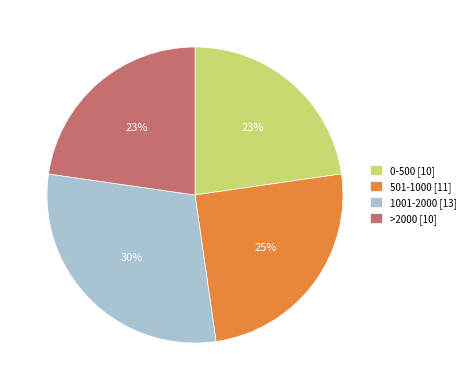

How many slices are in this pie chart?

4